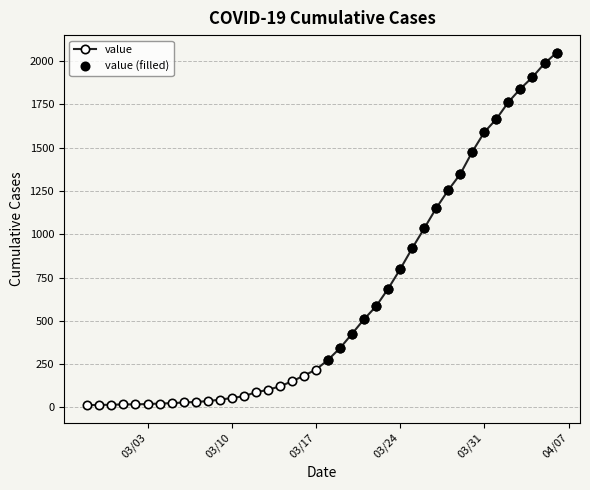

Does the chart display data point markers on the line(s)?

Yes